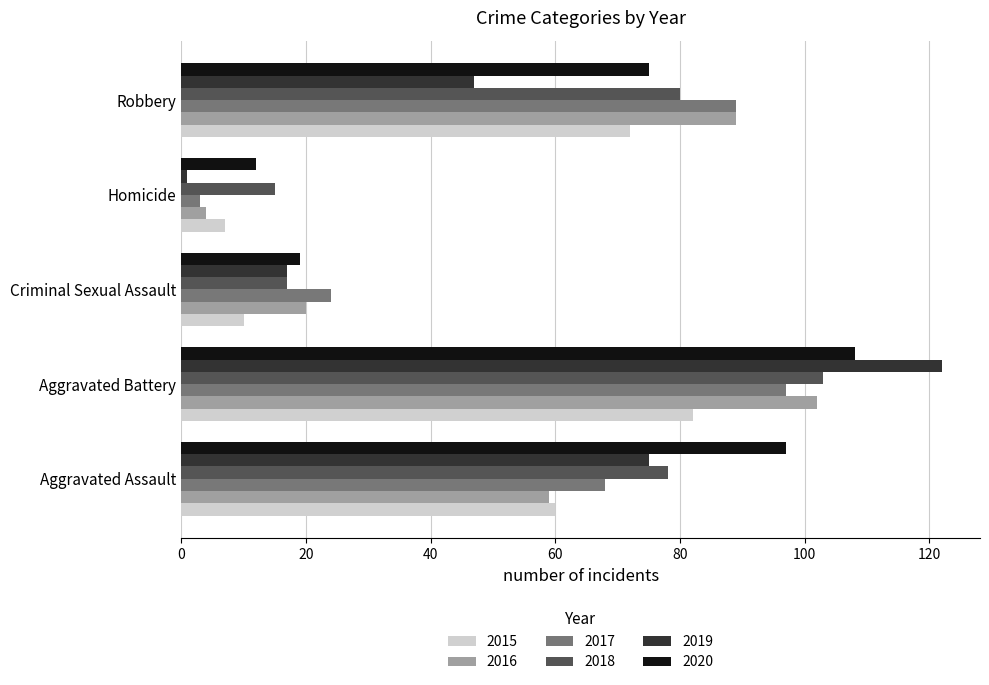

Is the value of 2017 at Criminal Sexual Assault greater than the value of 2018 at Robbery?

No